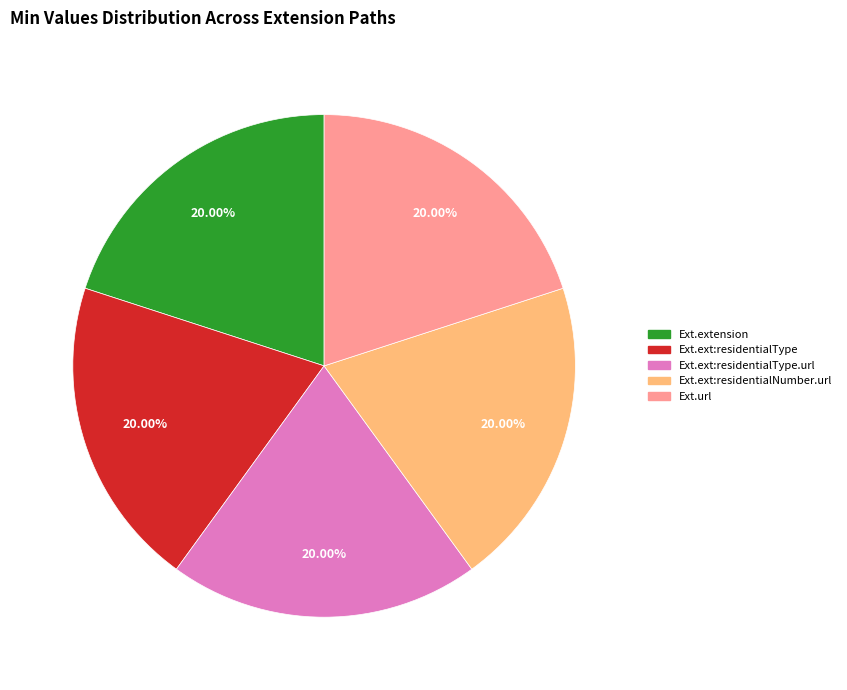

Does any single category account for the majority?

No